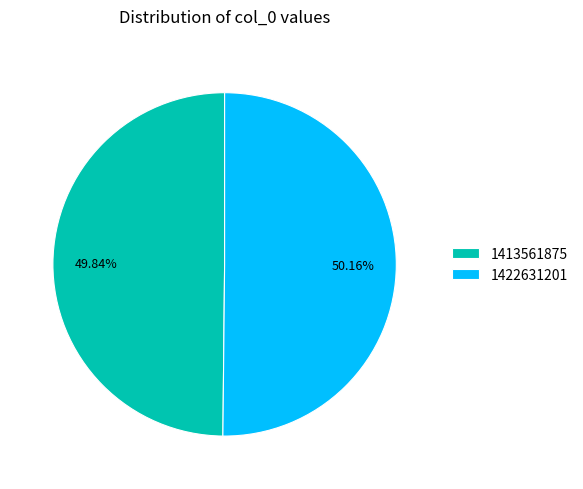

Do 1422631201 and 1413561875 together represent more than half of the pie?

Yes